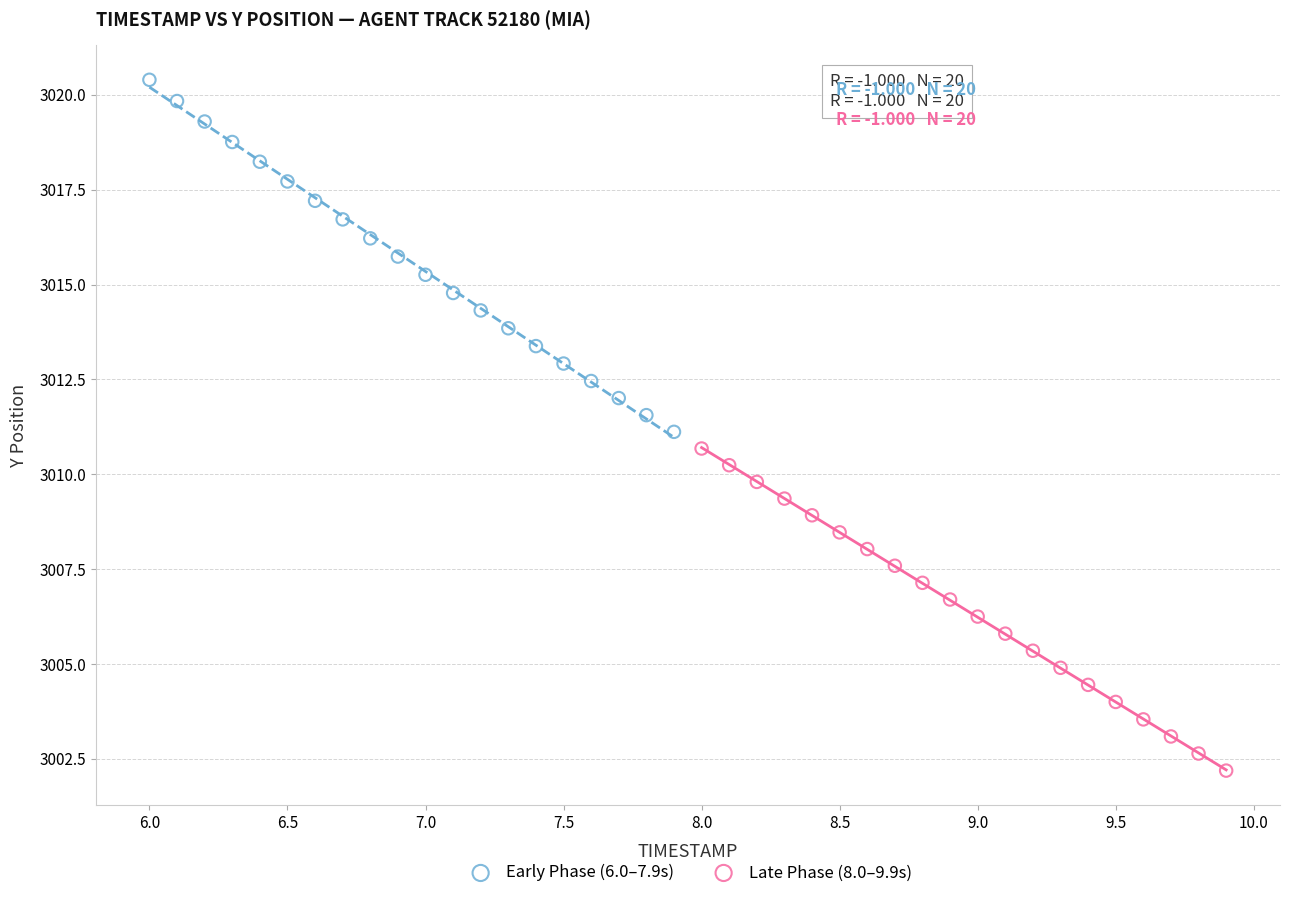

Which series has the widest spread of Y values?

Early Phase (6.0–7.9s)